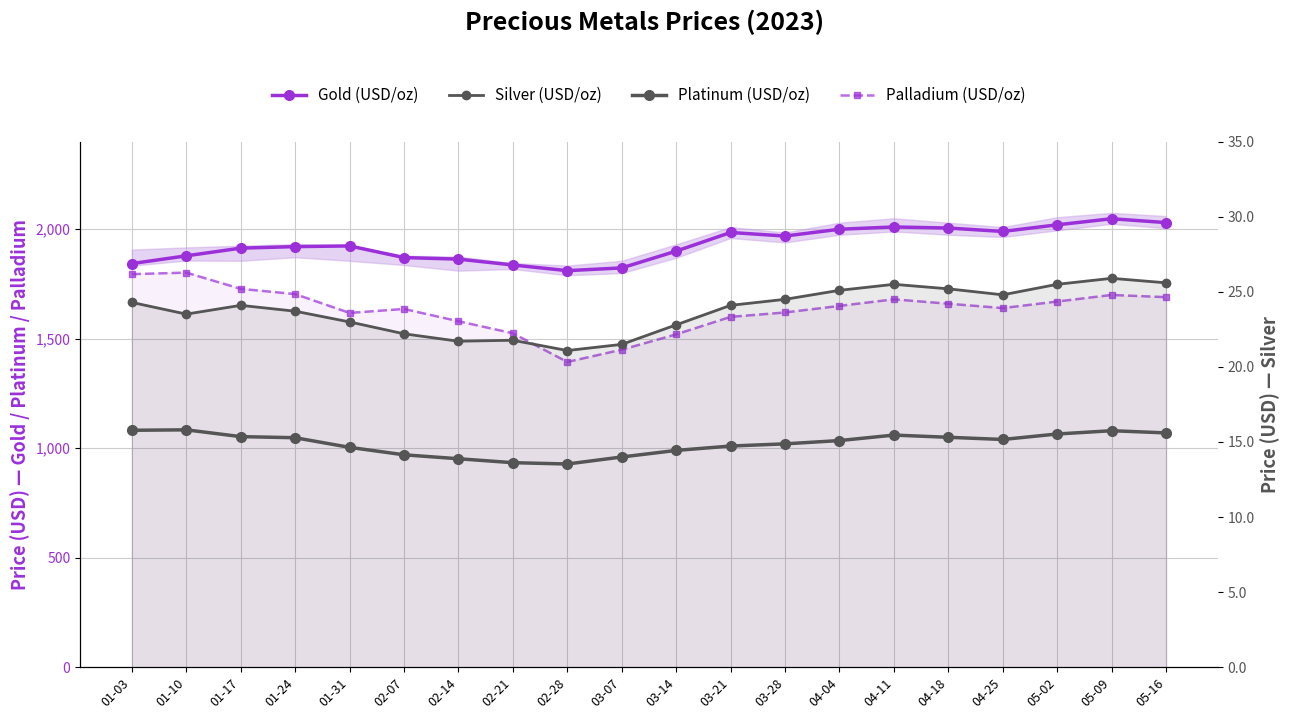

True or false: Gold (USD/oz) has a value of 1271.6 at 03-14.

False